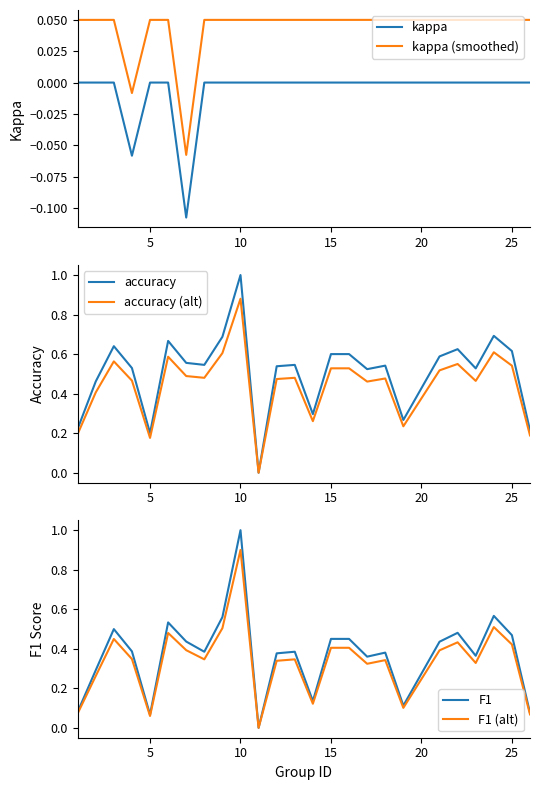

True or false: kappa (smoothed) and kappa intersect in this chart.

False